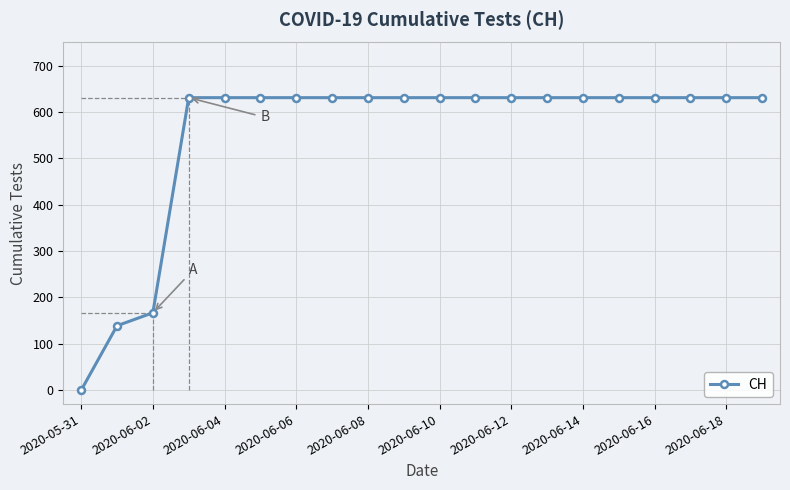

How many data points are less than 631?

3